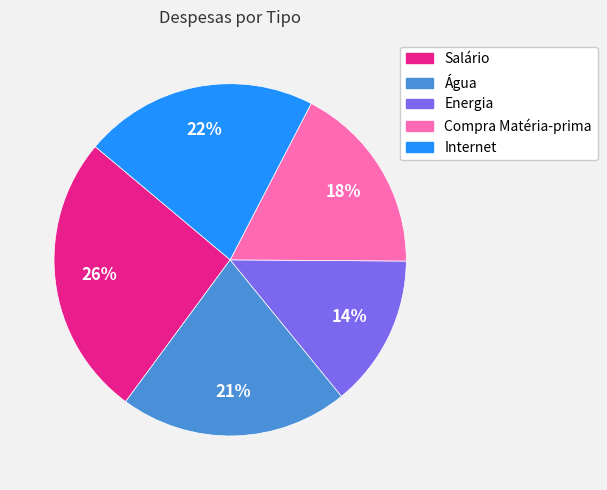

To the nearest percent, what percentage of the pie is Água?

21%